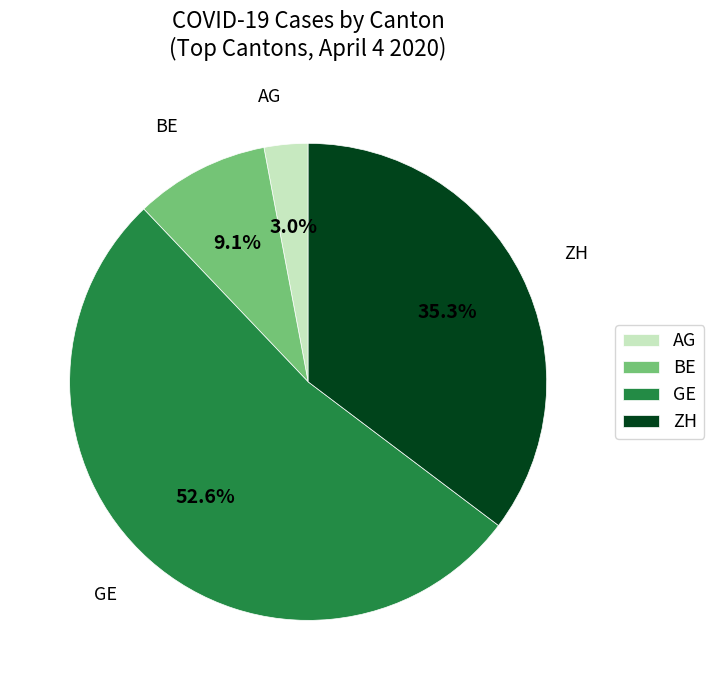

Rank the categories by value from highest to lowest.

GE, ZH, BE, AG